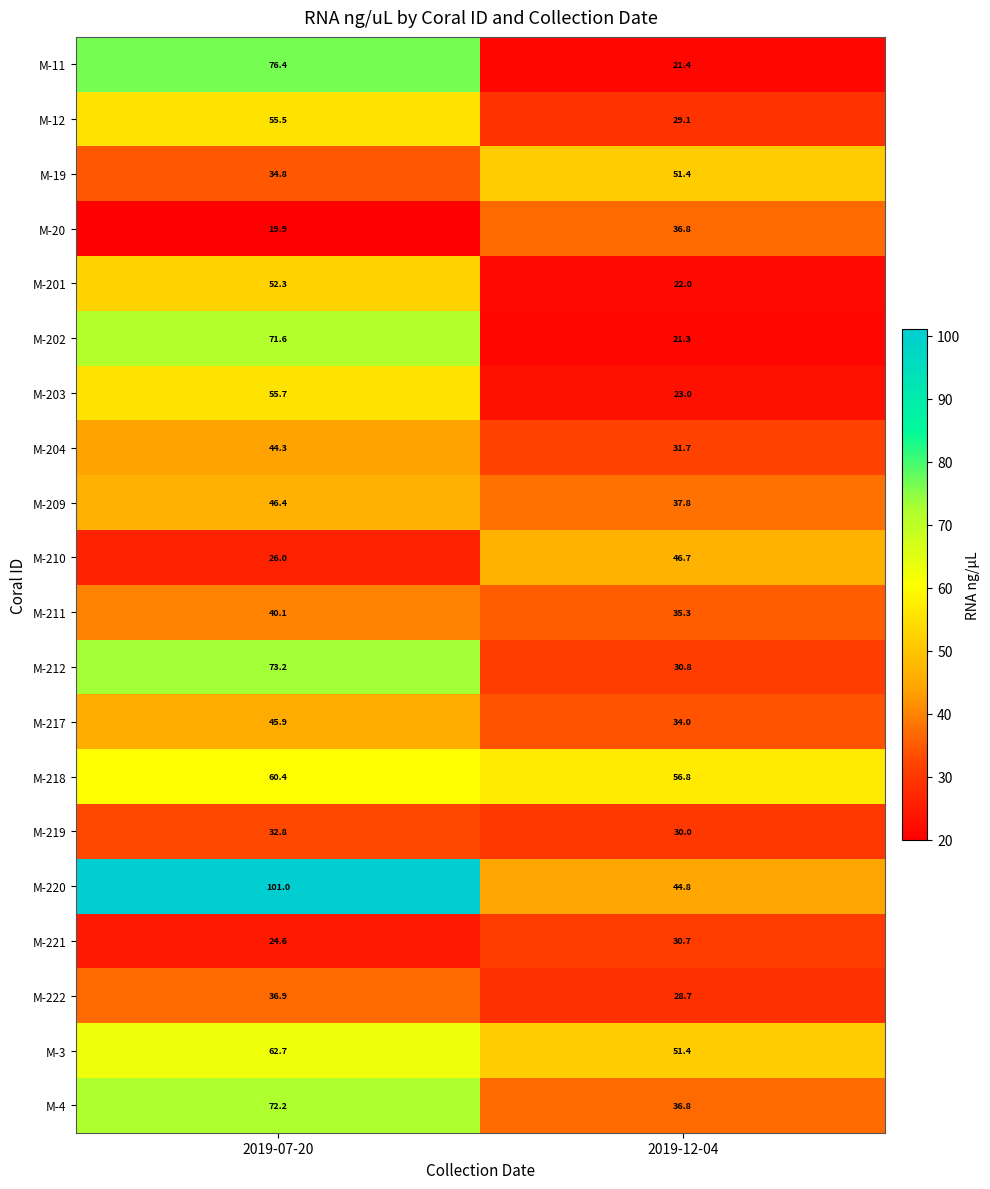

At 2019-07-20, list the series in order from largest to smallest.

M-220, M-11, M-212, M-4, M-202, M-3, M-218, M-203, M-12, M-201, M-209, M-217, M-204, M-211, M-222, M-19, M-219, M-210, M-221, M-20